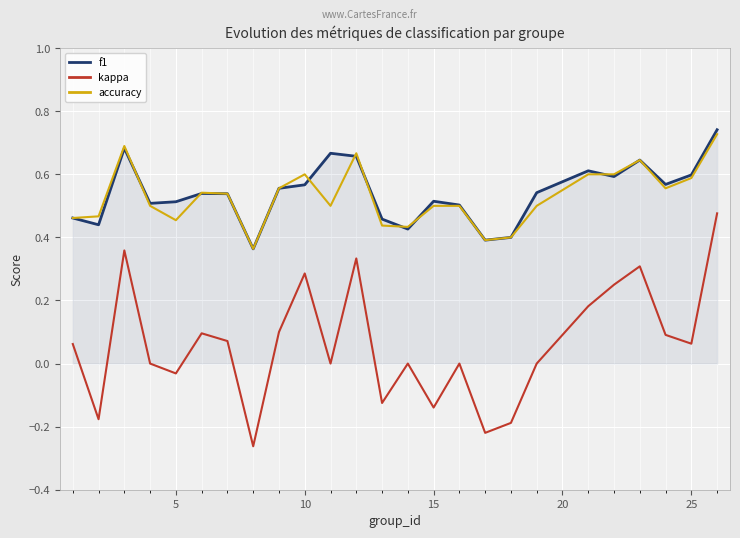

Which series has the largest range (max minus min)?

kappa